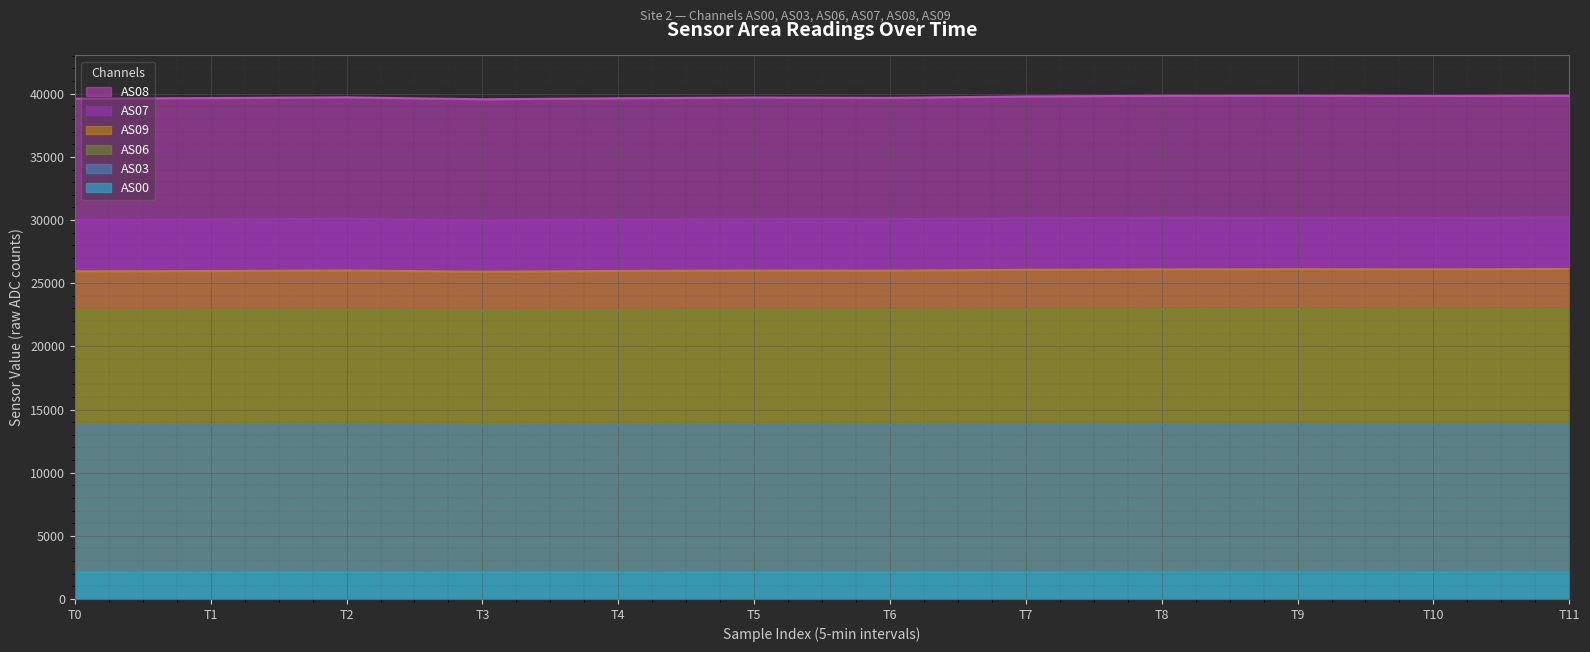

True or false: AS06 has more than 1 points higher than both neighbors.

True